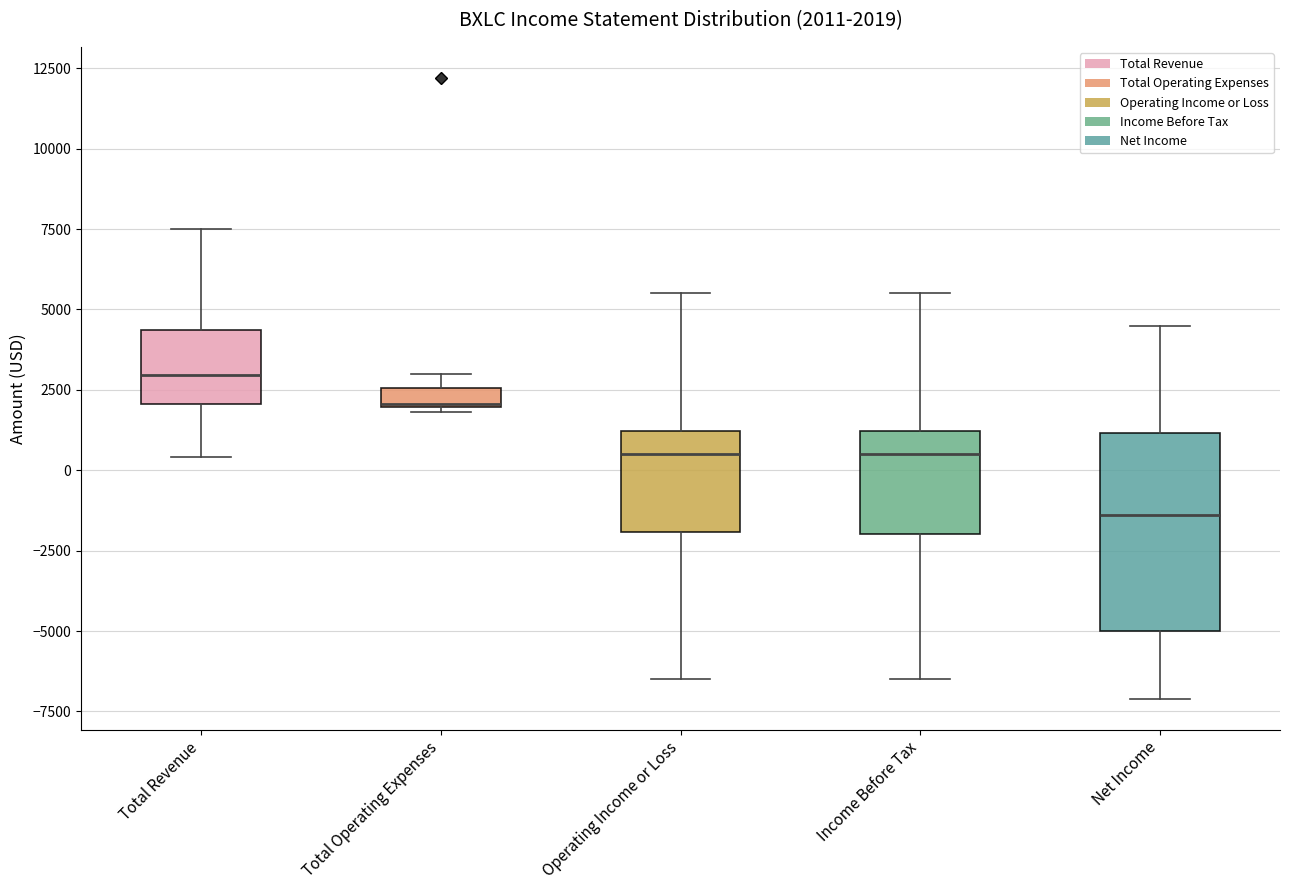

Which box is the tallest, from its lower edge to its upper edge?

Net Income